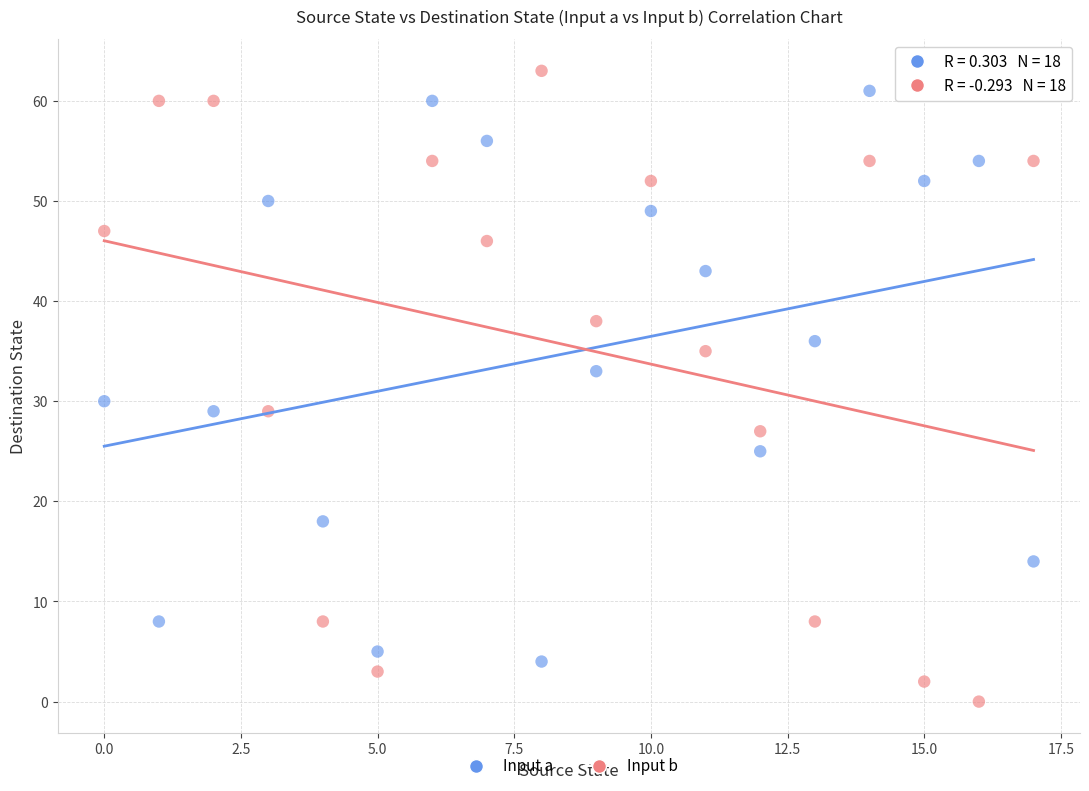

Across all data points, what is the range of Y values (max minus min)?

63